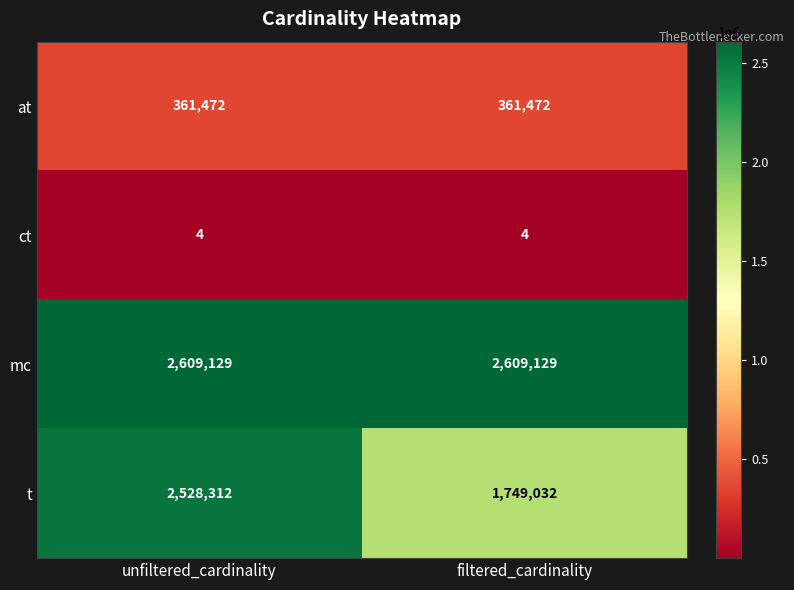

Which series has the widest spread of values?

t